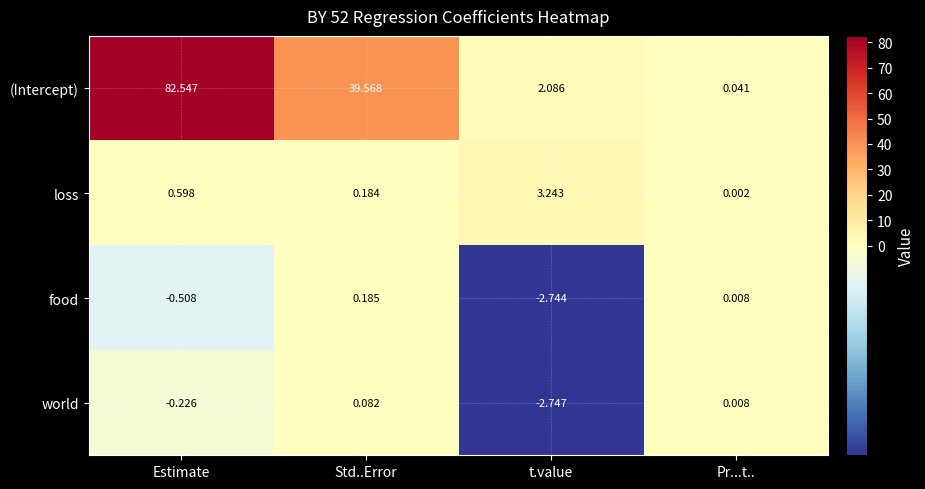

At which label does loss reach its minimum?

Pr...t..